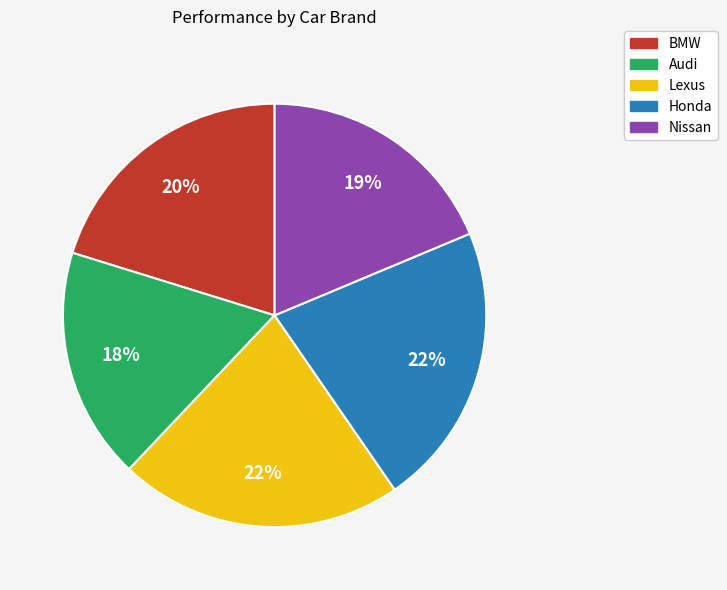

Which slice is the smallest?

Audi